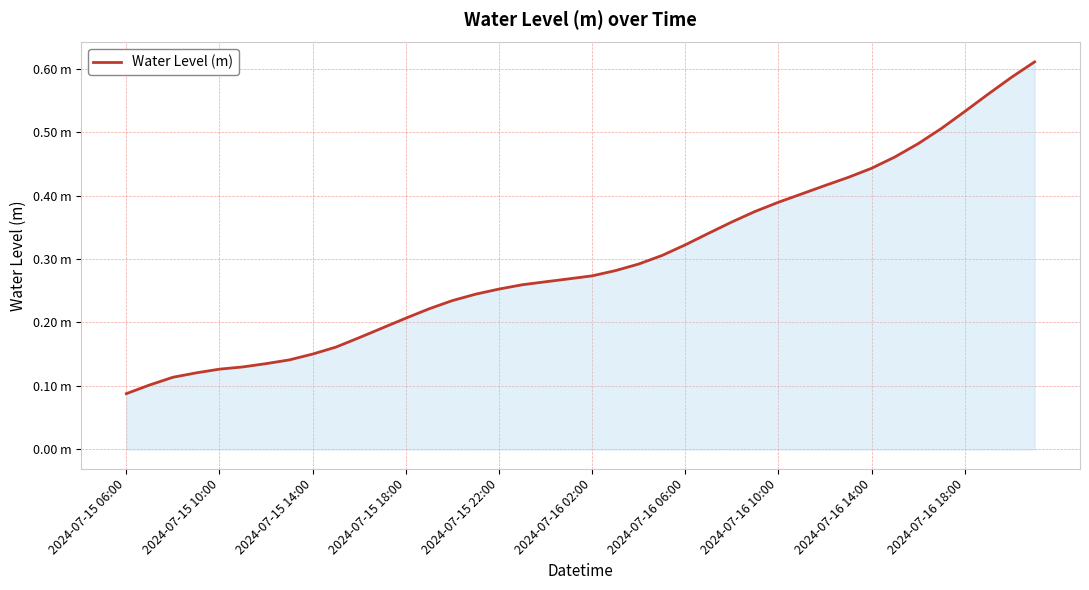

Does the chart display data point markers on the line(s)?

No